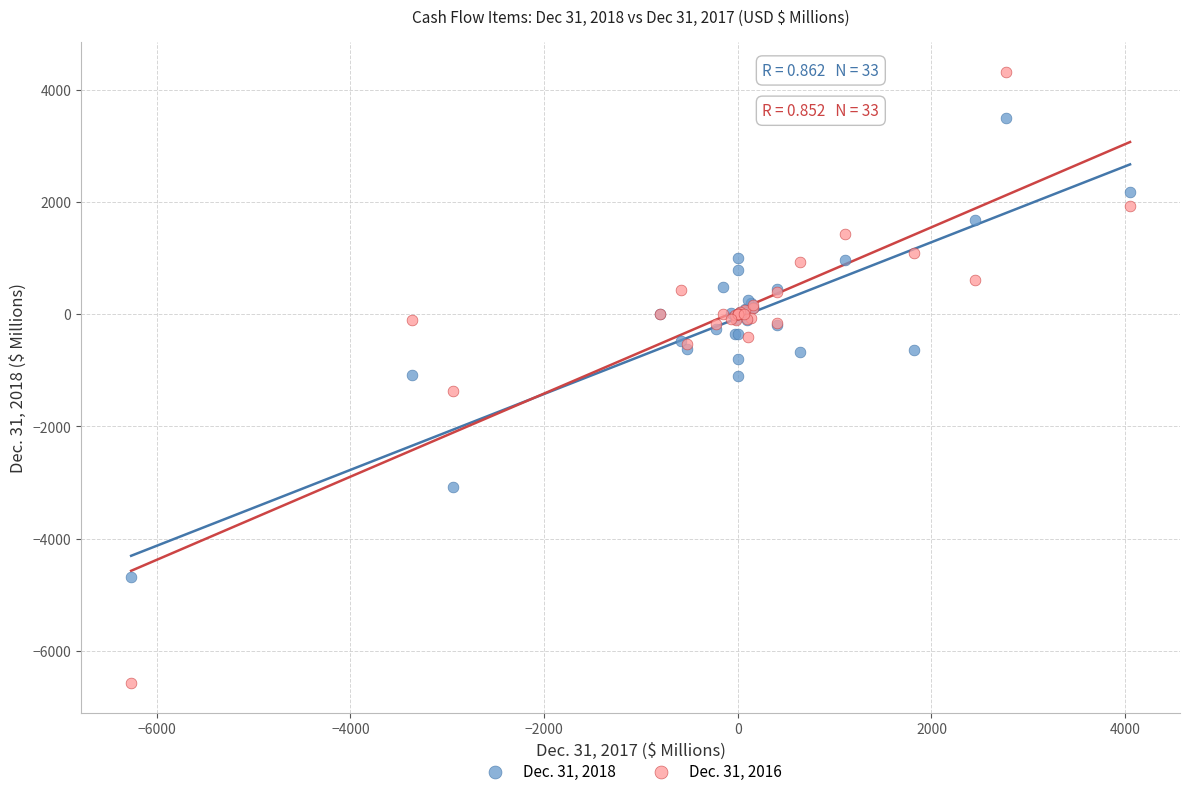

What is the X range (max minus min) for the scatter plot?

10316